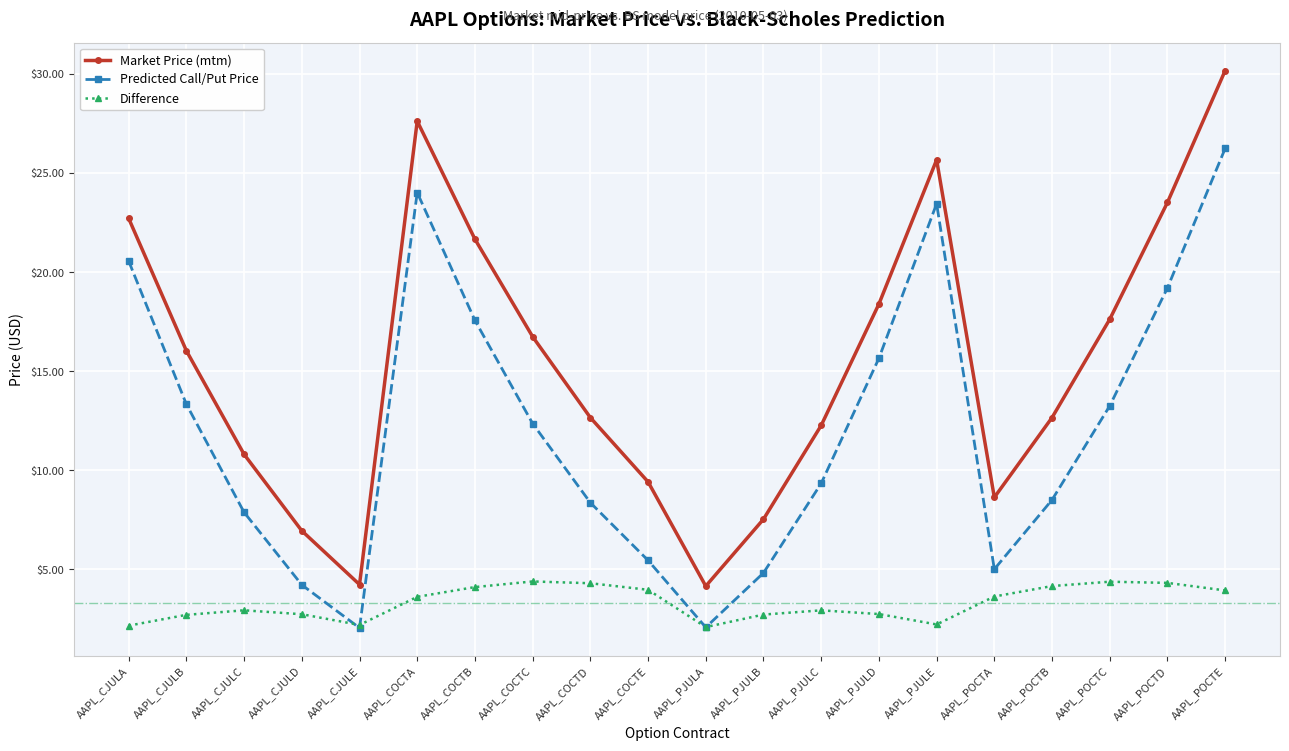

What value does the Market Price (mtm) series have at AAPL_PJULD?

18.4